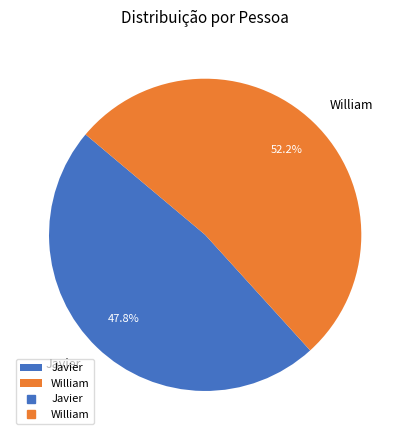

How many slices are in this pie chart?

2